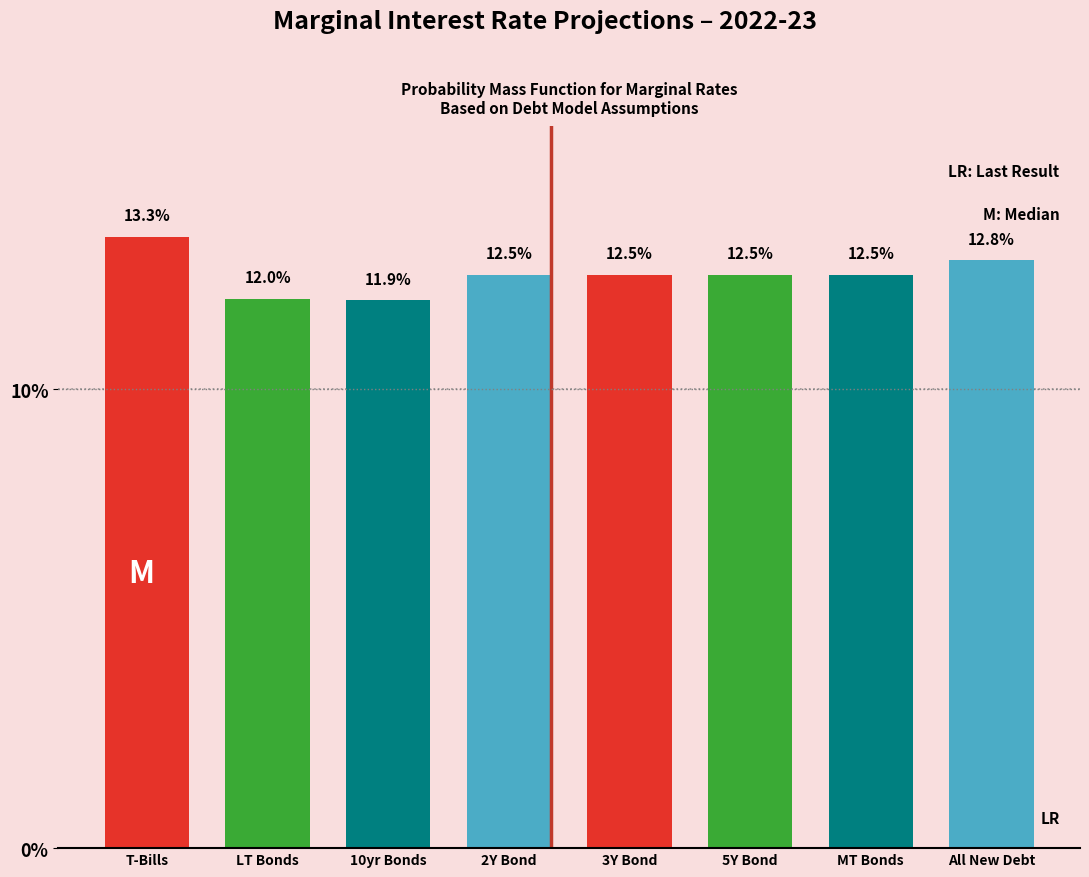

Reading right to left, transcribe all the data shown in this chart.

All New Debt=12.8	MT Bonds=12.5	5Y Bond=12.5	3Y Bond=12.5	2Y Bond=12.5	10yr Bonds=11.9	LT Bonds=12.0	T-Bills=13.3